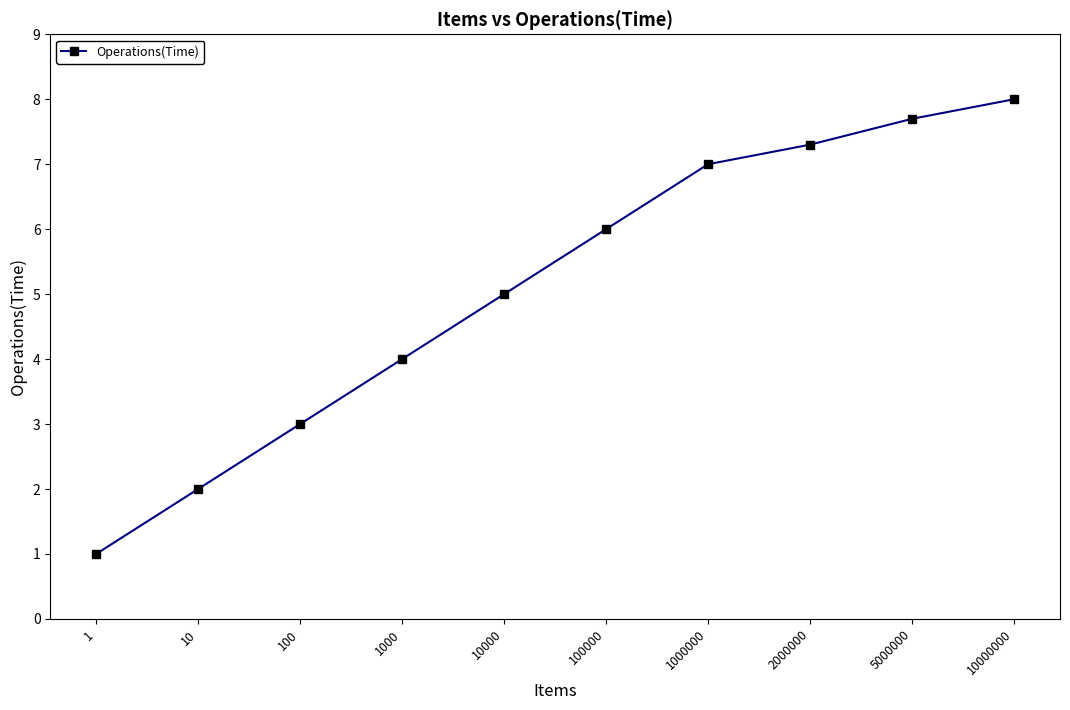

At which label is the value closest to 4?

1000